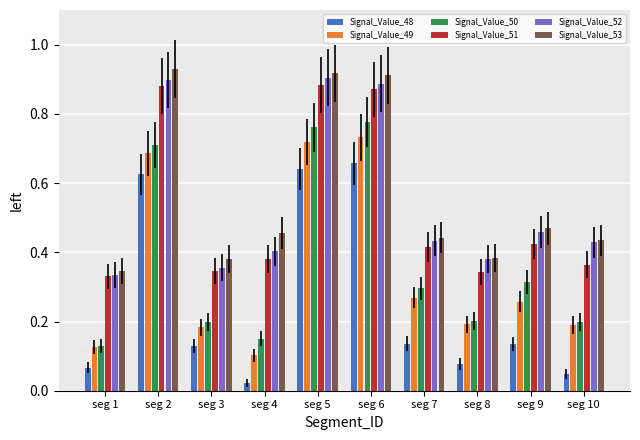

Is it true that Signal_Value_53 equals 0.9 at seg 2?

True